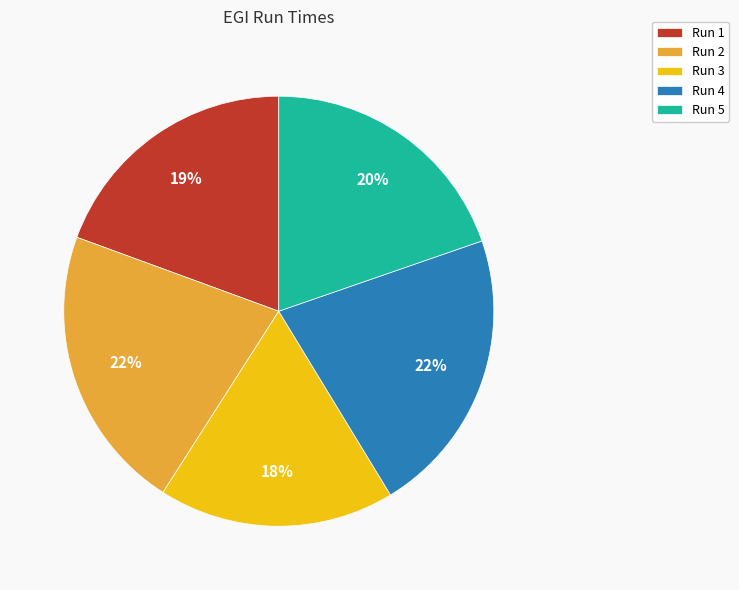

Is there any slice that represents more than half of the pie?

No